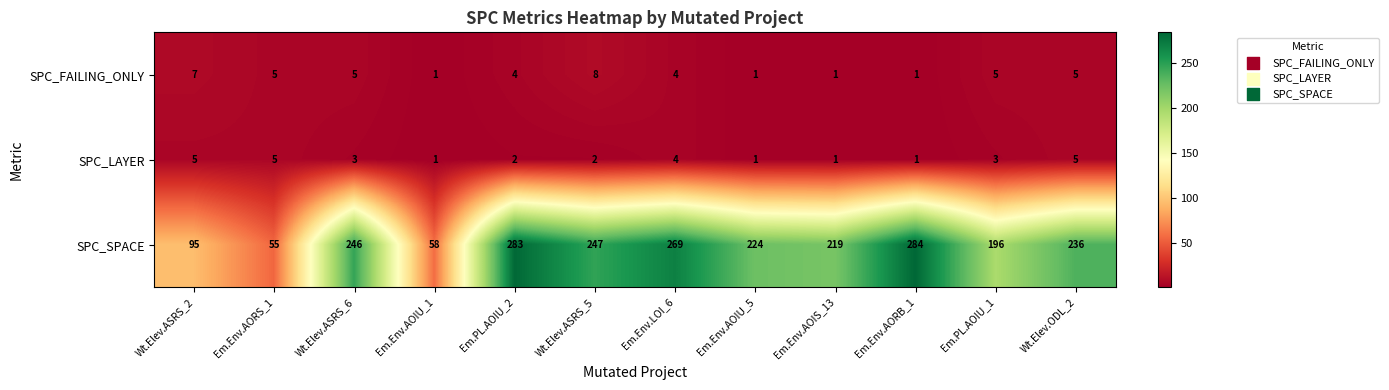

List the series in order of their peak value, highest first.

SPC_SPACE, SPC_FAILING_ONLY, SPC_LAYER